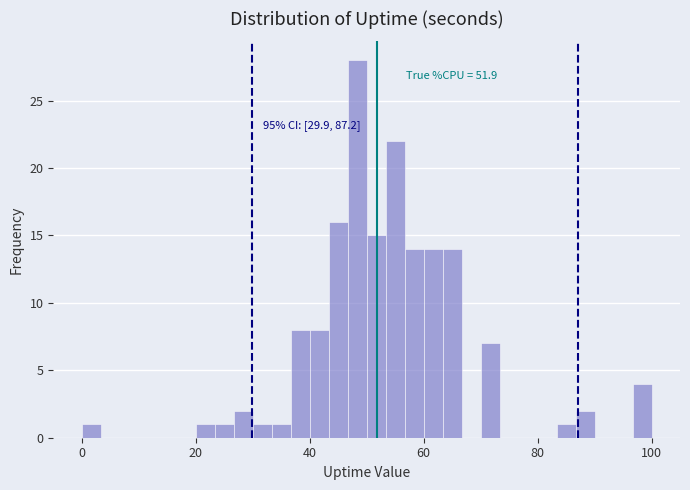

Around what value on the x-axis is the tallest bar? Give the approximate position of its centre, as read against the axis.

48